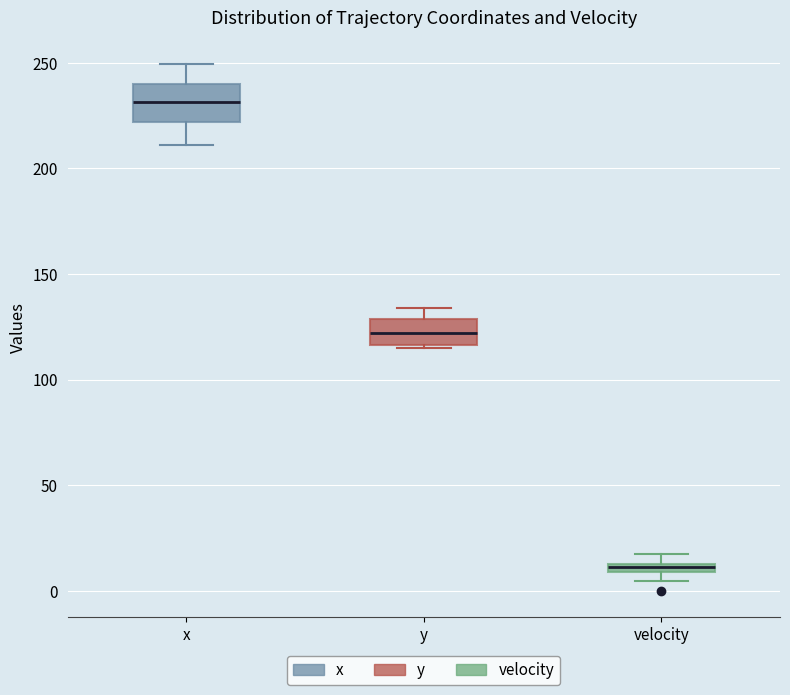

Which box has the highest median line?

x